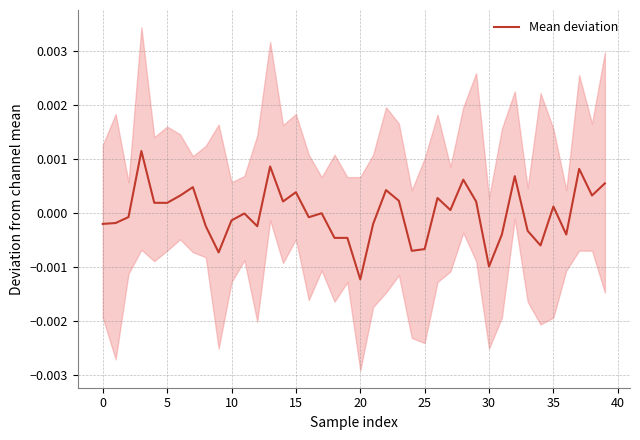

At which label does Mean deviation reach its minimum?

20